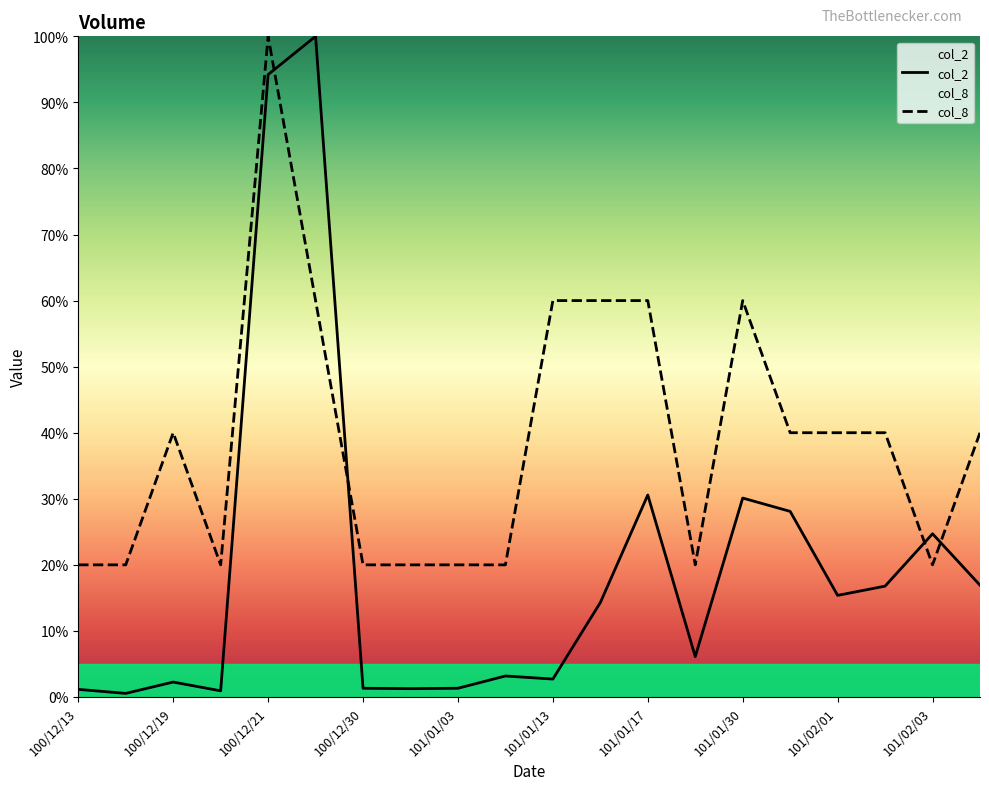

Reading right to left, what are all the values shown in this chart?

col_2: 101/02/04=16.9	101/02/03=24.7	101/02/02=16.8	101/02/01=15.4	101/01/31=28.1	101/01/30=30.1	101/01/18=6.1	101/01/17=30.6	101/01/16=14.3	101/01/13=2.7	101/01/12=3.2	101/01/03=1.3	101/01/02=1.3	100/12/30=1.3	100/12/23=100.0	100/12/21=94.2	100/12/20=0.9	100/12/19=2.3	100/12/15=0.5	100/12/13=1.2
col_8: 101/02/04=40.0	101/02/03=20.0	101/02/02=40.0	101/02/01=40.0	101/01/31=40.0	101/01/30=60.0	101/01/18=20.0	101/01/17=60.0	101/01/16=60.0	101/01/13=60.0	101/01/12=20.0	101/01/03=20.0	101/01/02=20.0	100/12/30=20.0	100/12/23=60.0	100/12/21=100.0	100/12/20=20.0	100/12/19=40.0	100/12/15=20.0	100/12/13=20.0